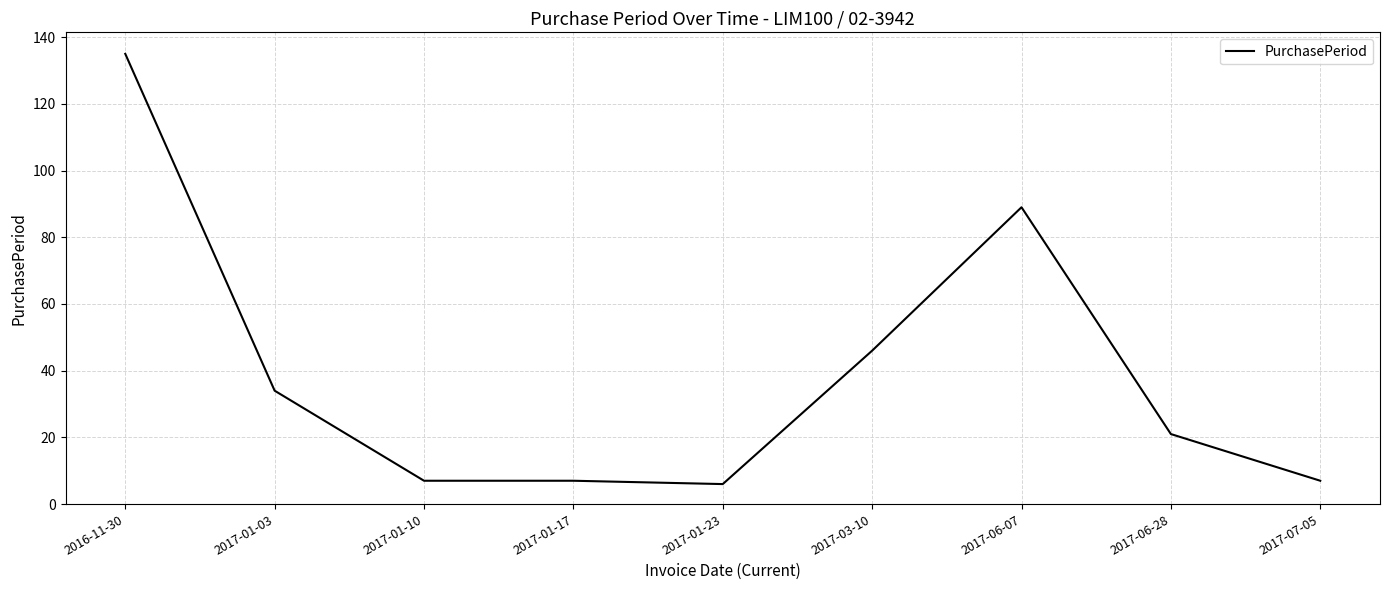

What position from the right is 2016-11-30?

9